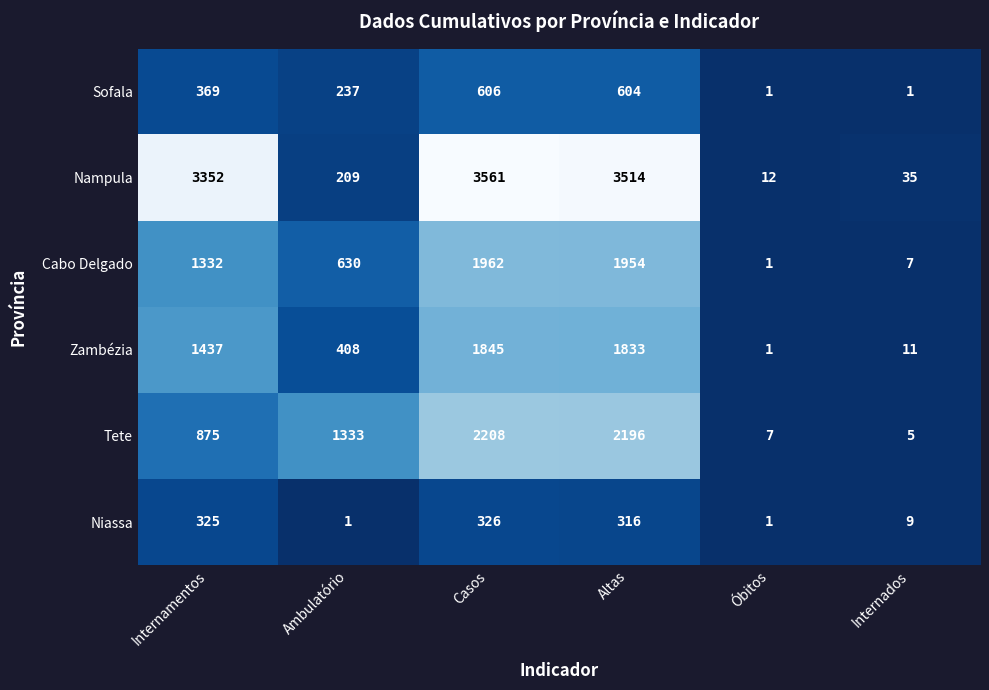

Rank the series by their maximum value, from highest to lowest.

Nampula, Tete, Cabo Delgado, Zambézia, Sofala, Niassa